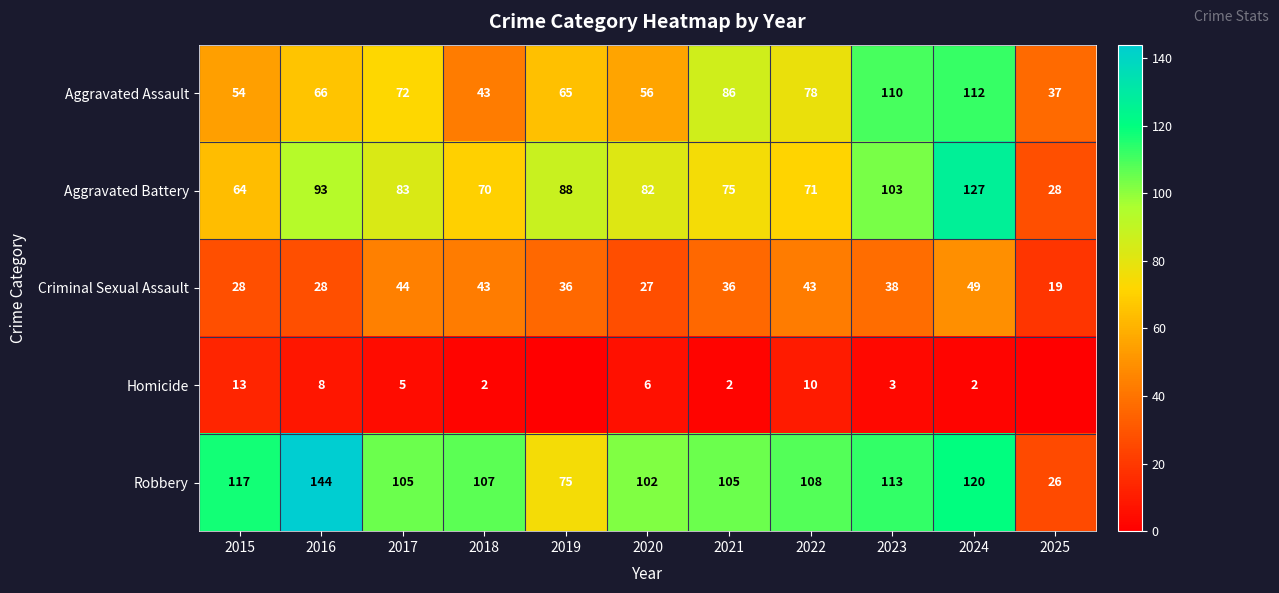

At how many categories does at least one series exceed 95?

9